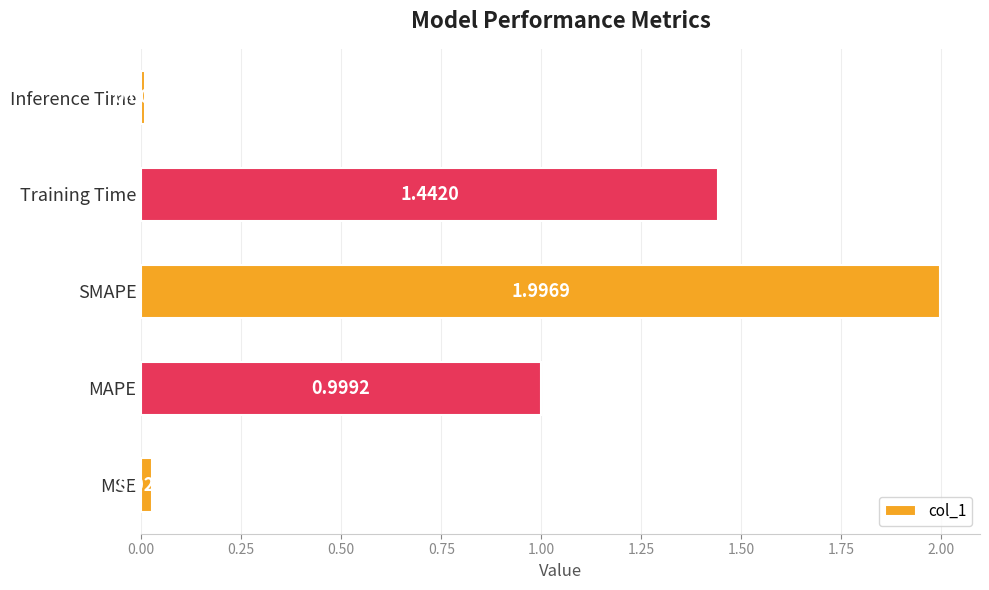

What is the sum of all values?

4.5